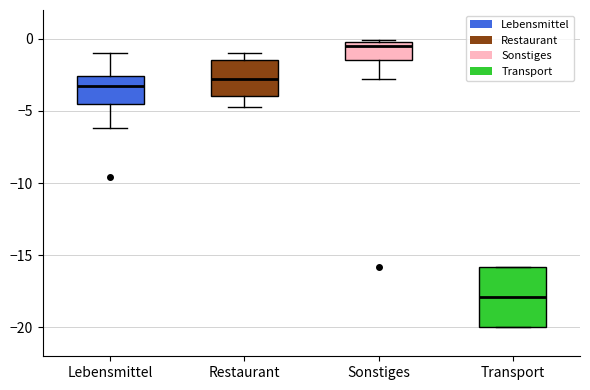

Which box has the lowest median line?

Transport